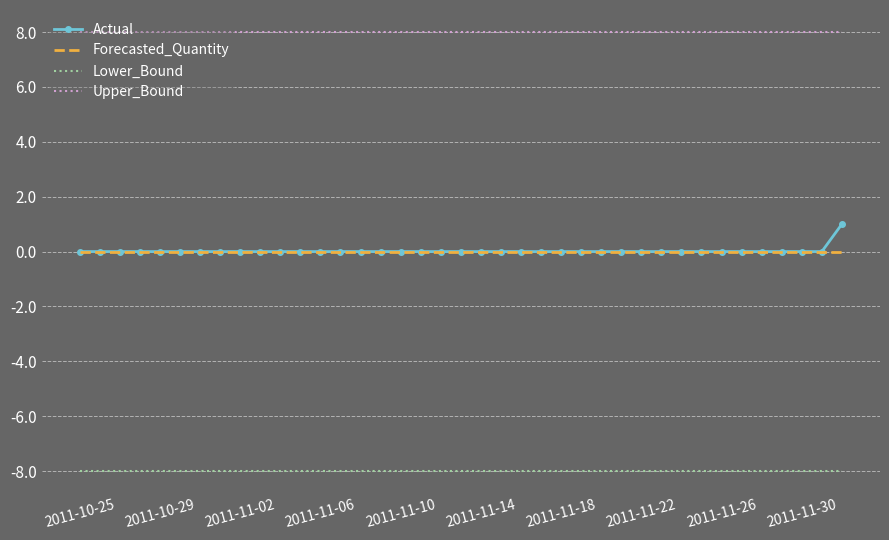

At how many categories does at least one series exceed 3?

39